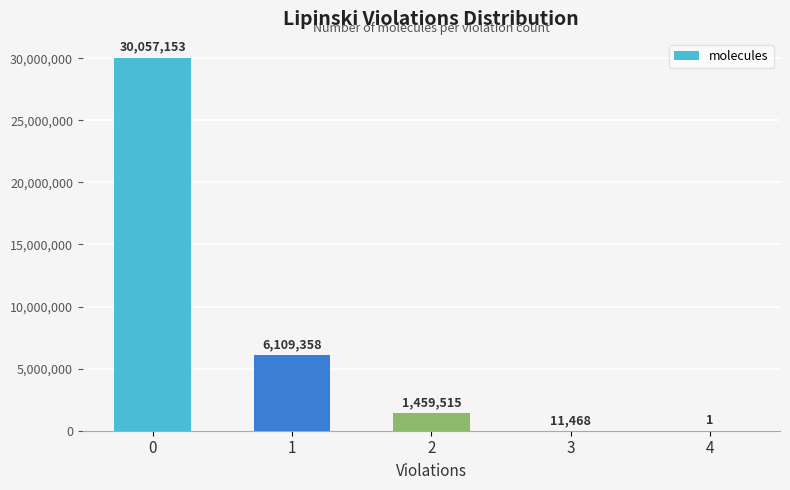

What is the average value?

7527499